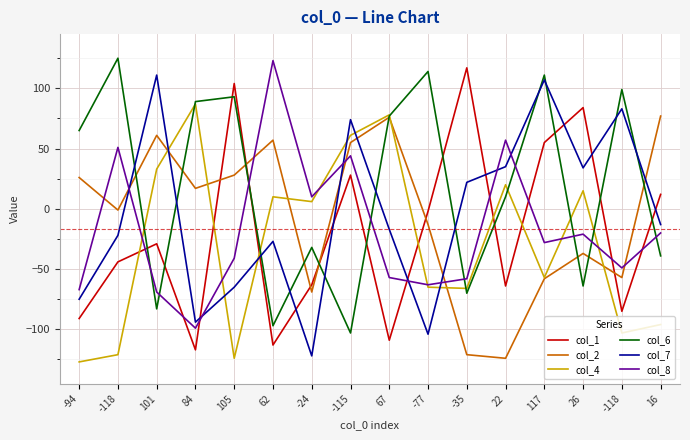

What is the approximate value of col_2 at 16, to the nearest 50?

100